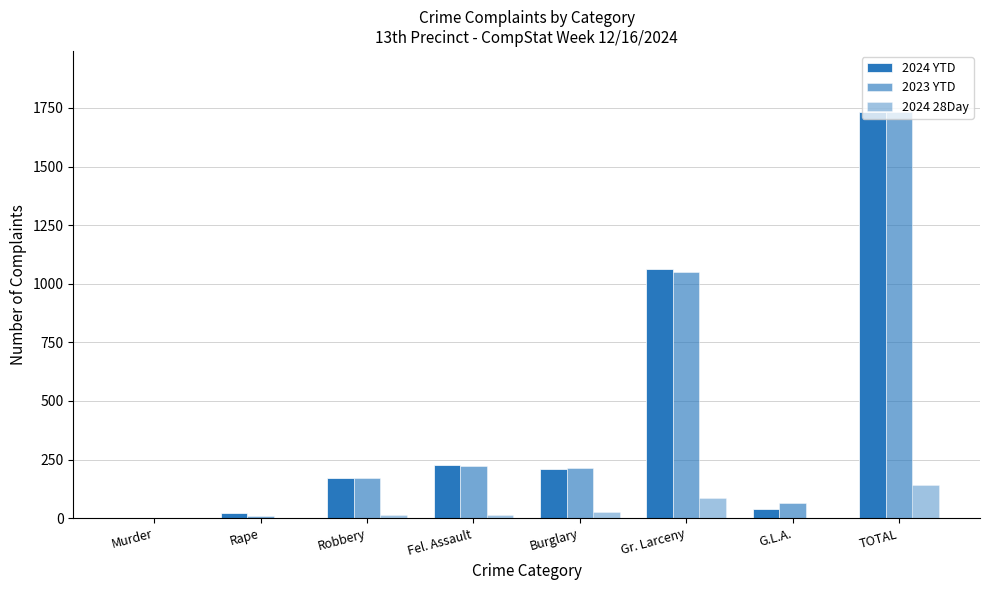

How many groups of bars are there?

8